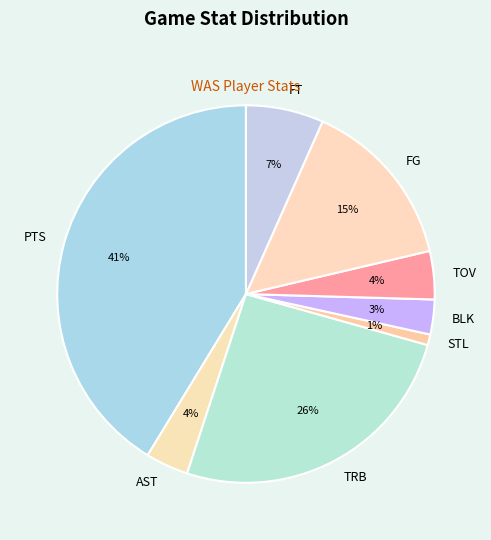

True or false: FG accounts for 9% of the total.

False